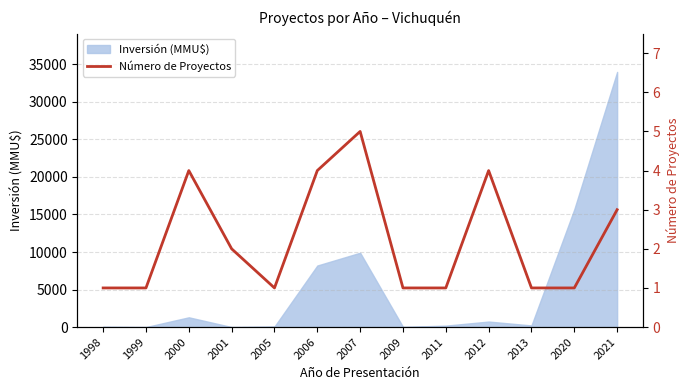

Where is Inversión (MMU$) nearest to the value 17000?

2020